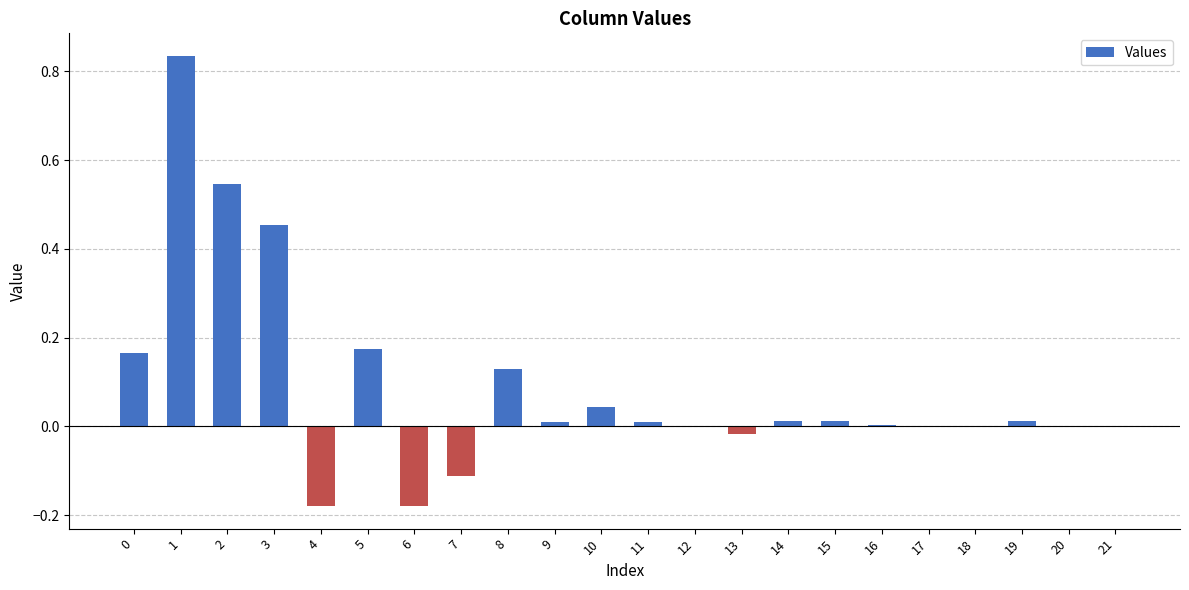

Which has a higher value, 9 or 8?

8